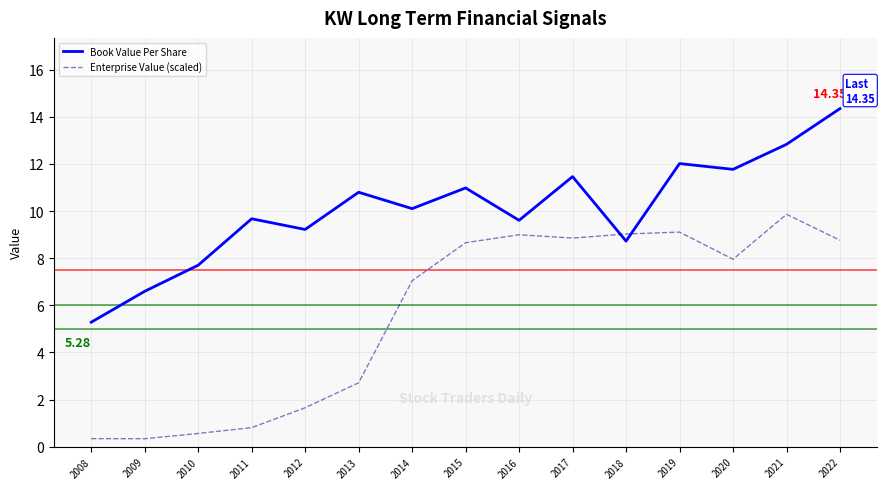

What is the total value across all series at 2010?

8.3